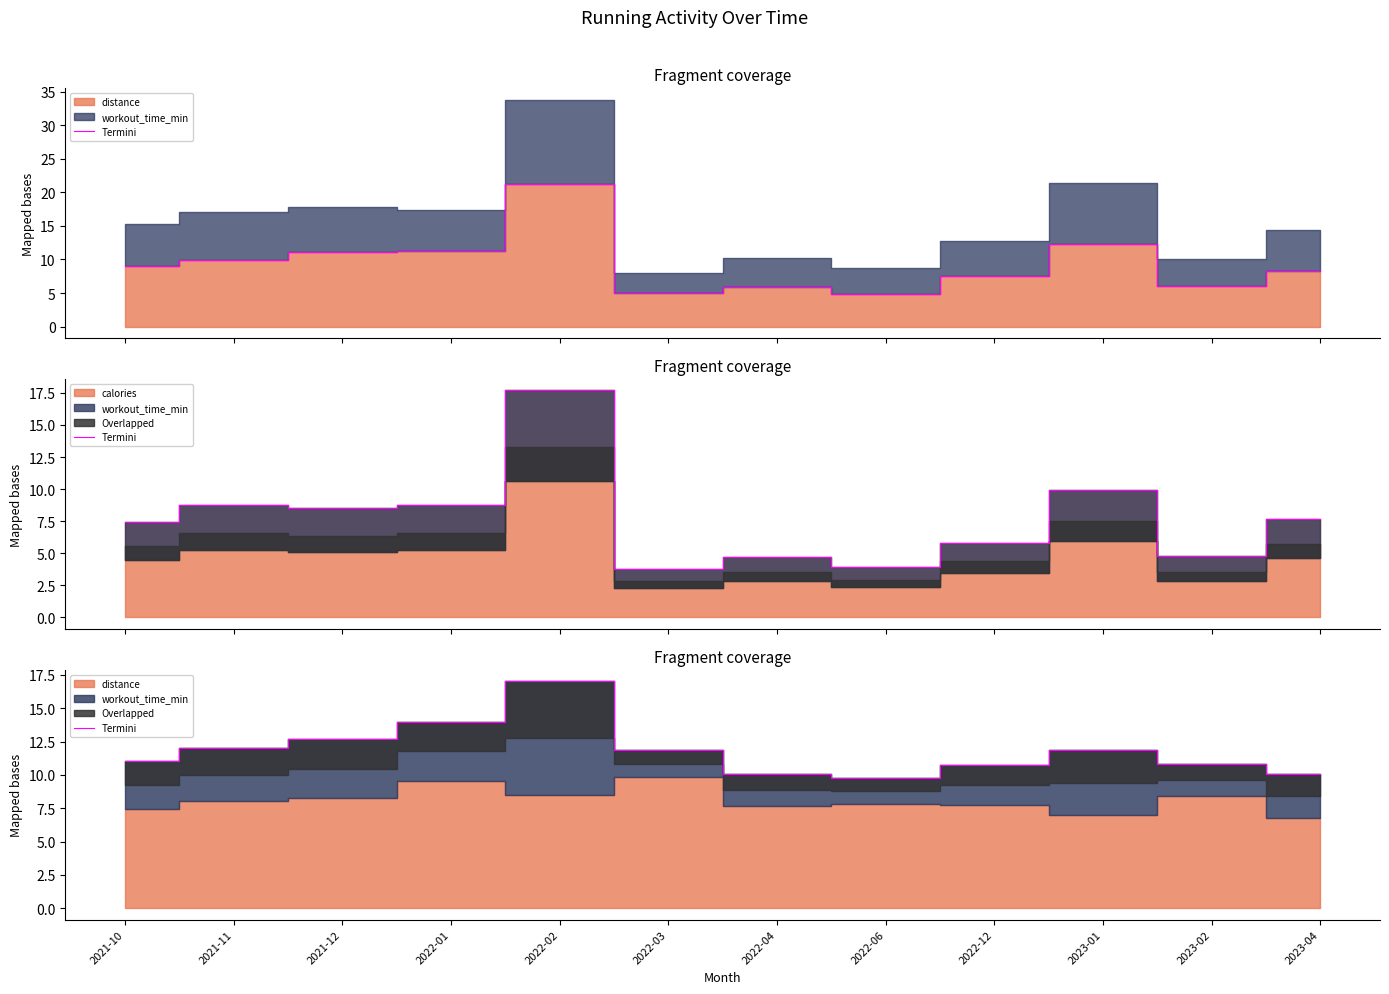

List the labels in order of value, smallest first.

2022-06, 2022-04, 2023-04, 2022-12, 2023-02, 2021-10, 2022-03, 2023-01, 2021-11, 2021-12, 2022-01, 2022-02